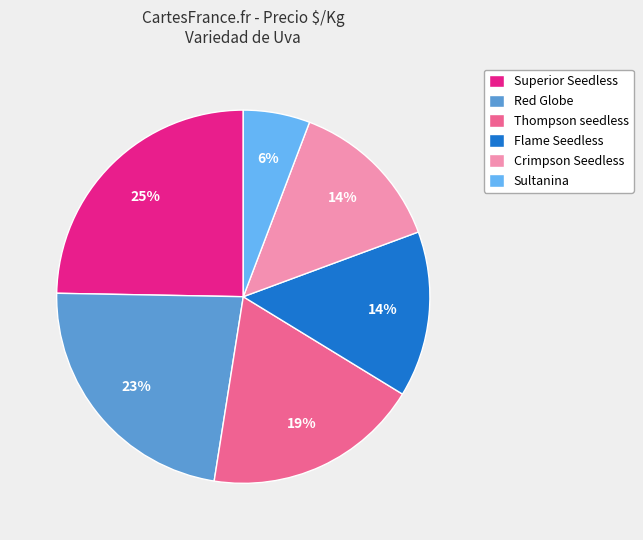

Which category has the smallest portion of the pie?

Sultanina